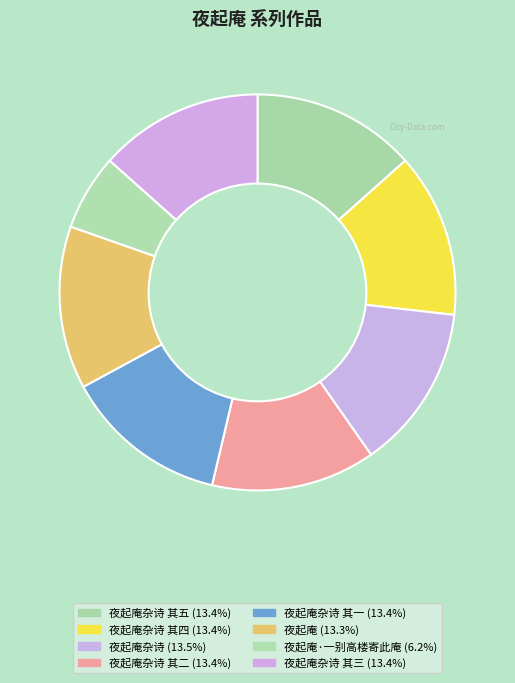

Is there a majority slice in this chart?

No